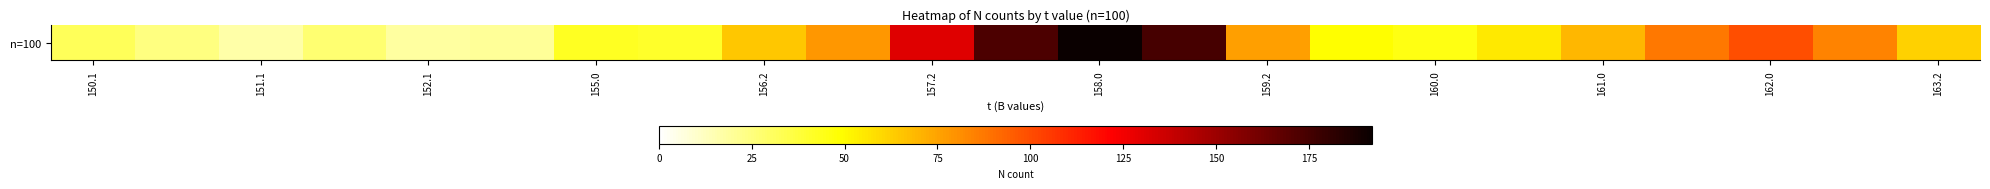

Which label corresponds to the smallest value in the chart?

151.1